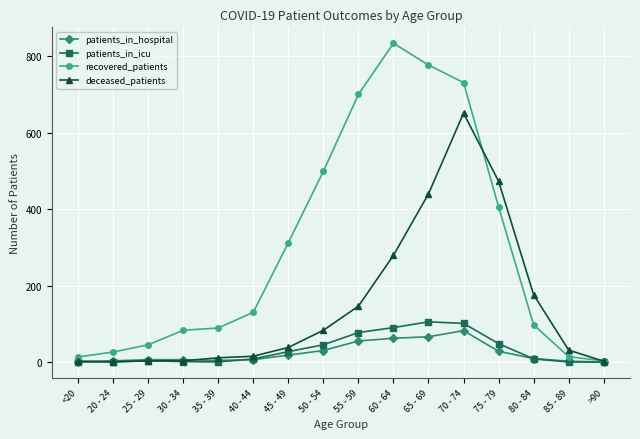

Which series has the largest total across all categories?

recovered_patients